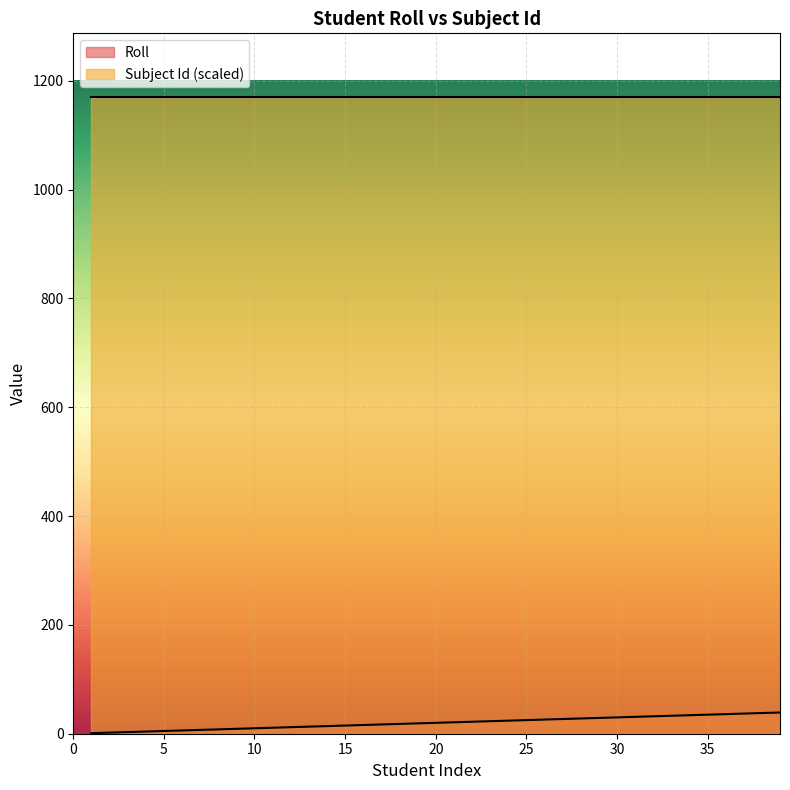

What is the change in value from 18 to 37?

+19